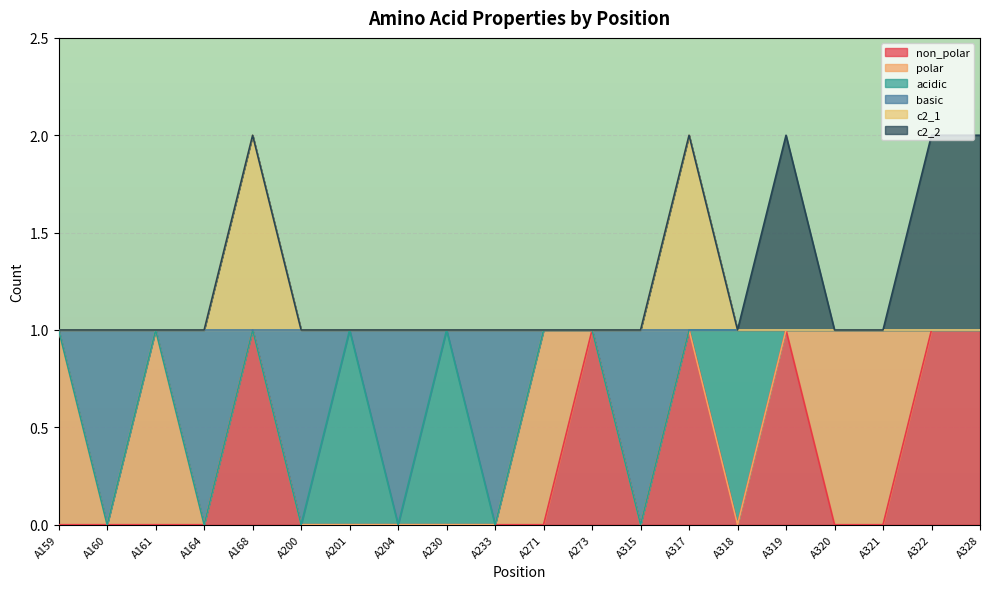

What is the total value across all series at A320?

1